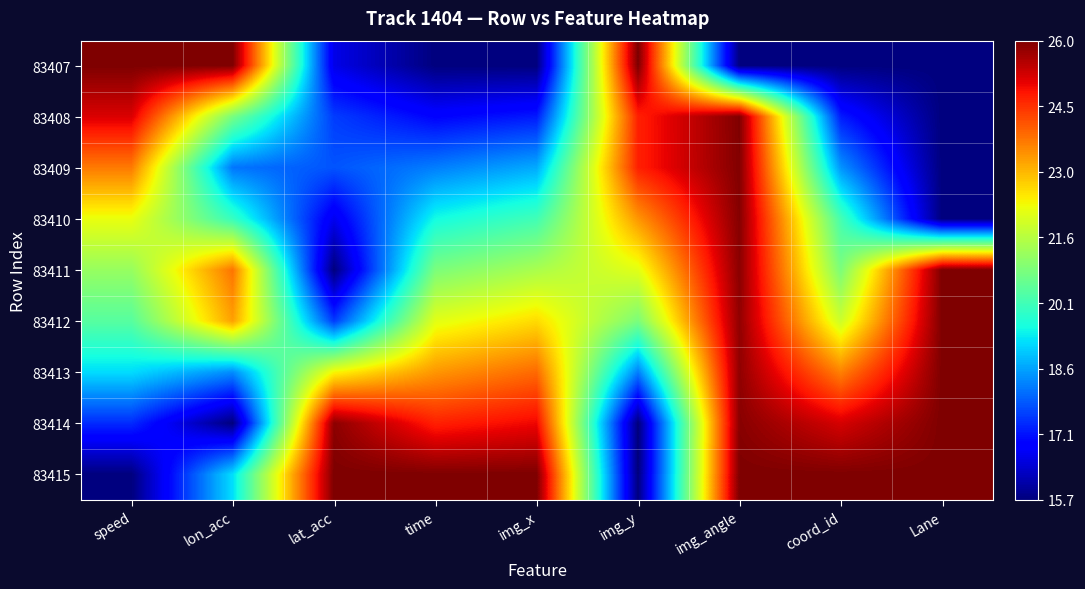

Which label corresponds to the smallest value in the chart?

time